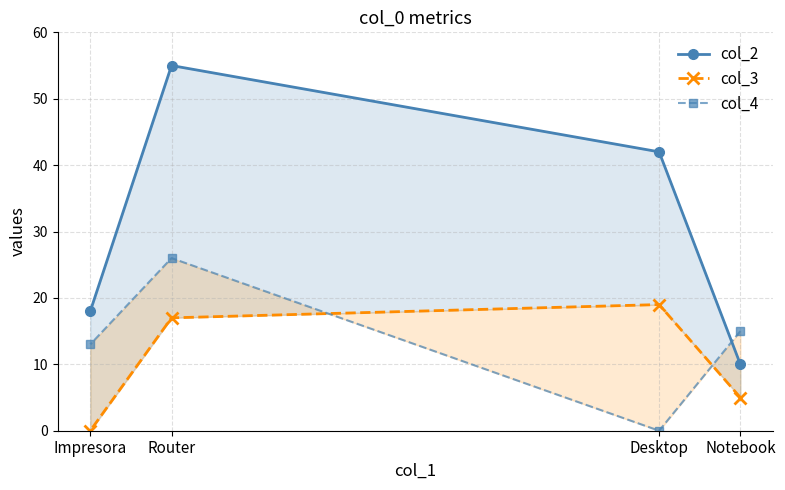

At which label does col_4 first exceed 15?

Router